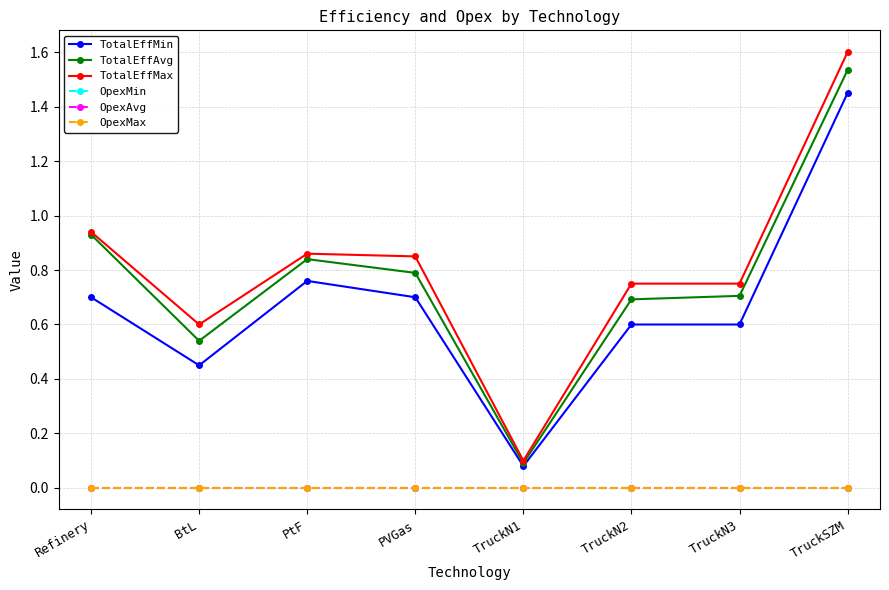

True or false: TotalEffMax has a value of 0.5 at TruckSZM.

False